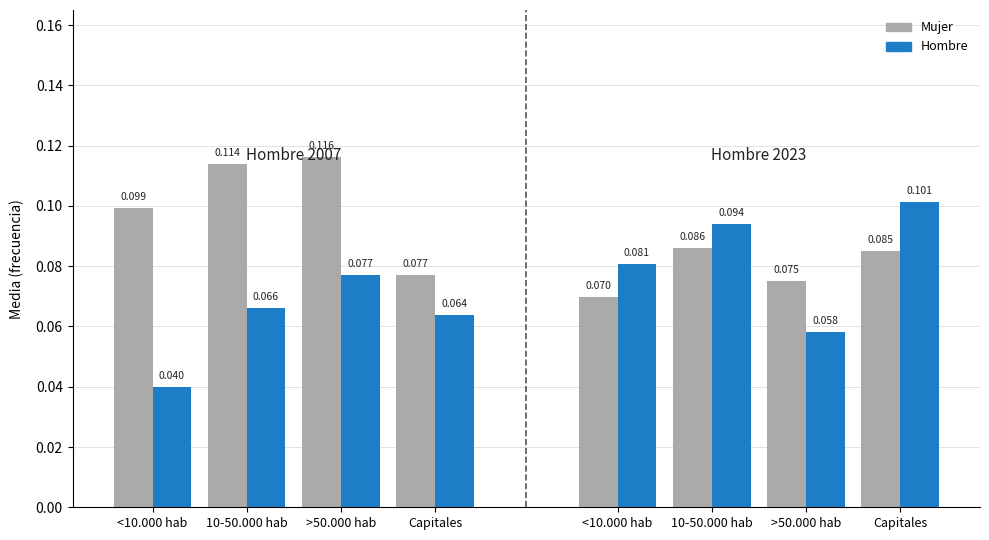

The Mujer 2007 series shows 0.1 at Capitales. True or false?

False